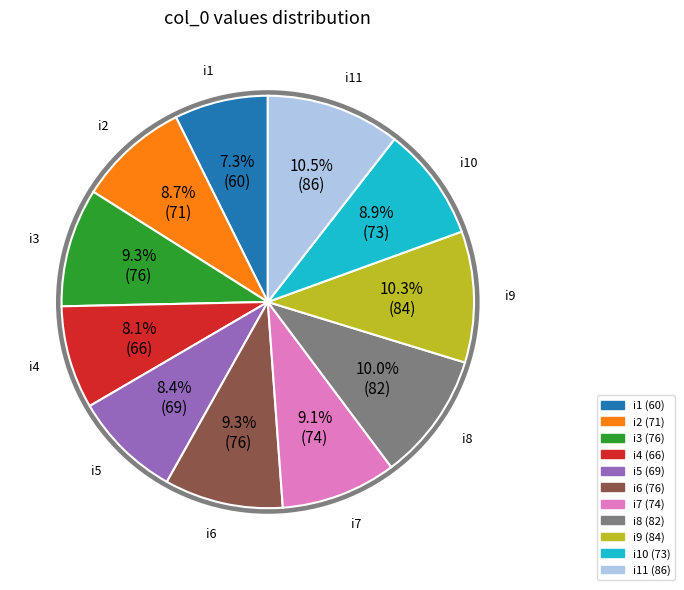

Is there any slice that represents more than half of the pie?

No